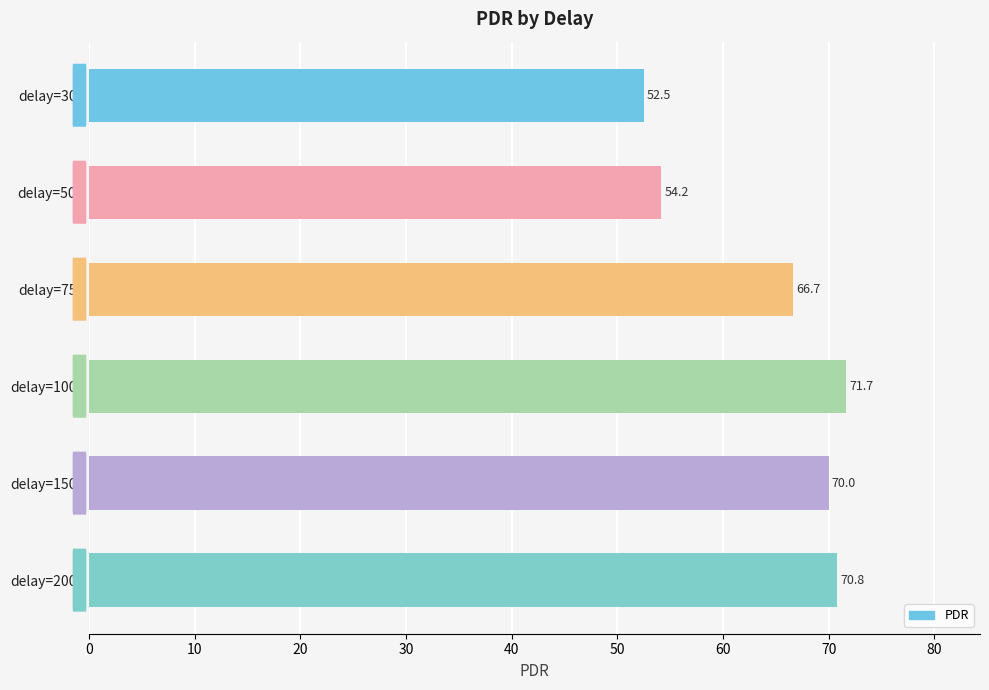

Does the chart contain stacked bars?

No